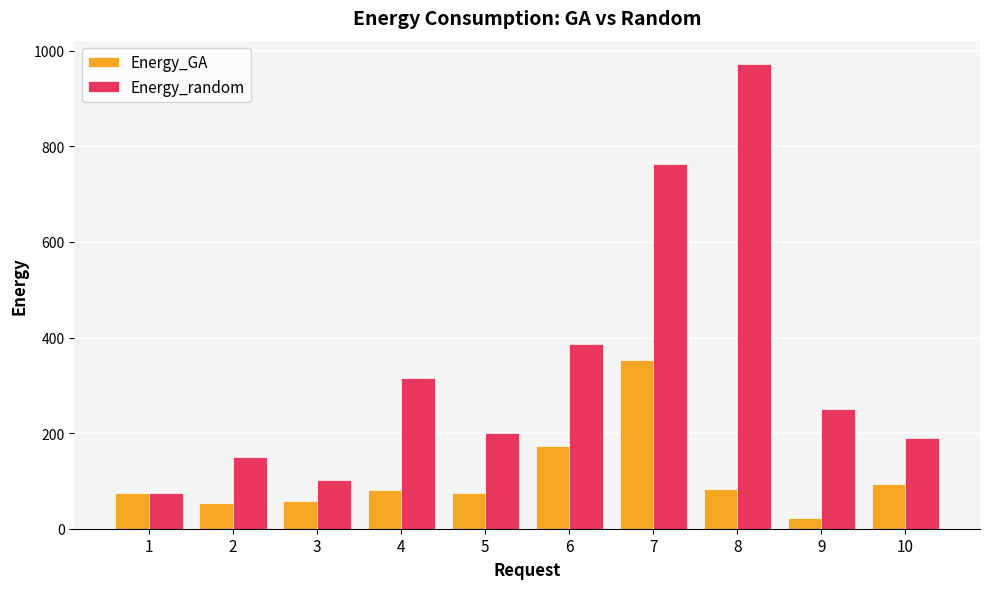

List the series in order of their peak value, highest first.

Energy_random, Energy_GA